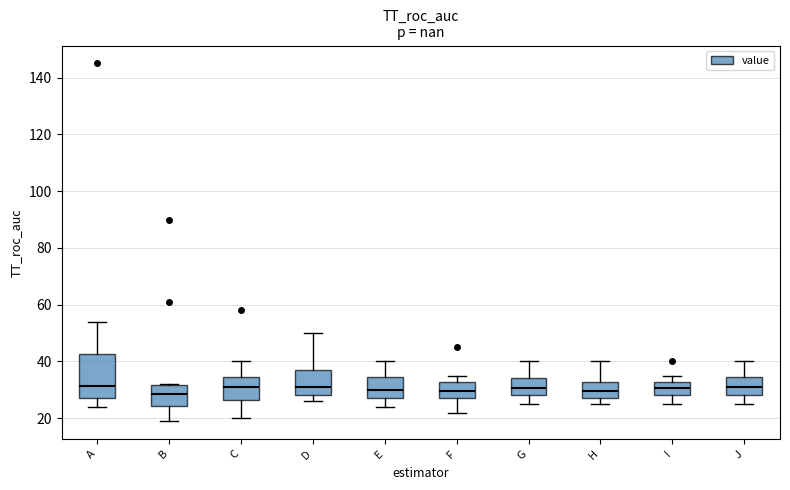

Reading left to right, read every box against the y-axis: the position of its median line, the range the box covers, and the ends of its whiskers. The values are not printed on the chart, so give them approximately, as read against the axis.

A: median 32, box 28 to 42, whiskers 24 to 54
B: median 28, box 24 to 32, whiskers 20 to 32
C: median 32, box 26 to 34, whiskers 20 to 40
D: median 32, box 28 to 38, whiskers 26 to 50
E: median 30, box 28 to 34, whiskers 24 to 40
F: median 30, box 28 to 32, whiskers 22 to 36
G: median 30, box 28 to 34, whiskers 26 to 40
H: median 30, box 28 to 32, whiskers 26 to 40
I: median 30, box 28 to 32, whiskers 26 to 36
J: median 32, box 28 to 34, whiskers 26 to 40